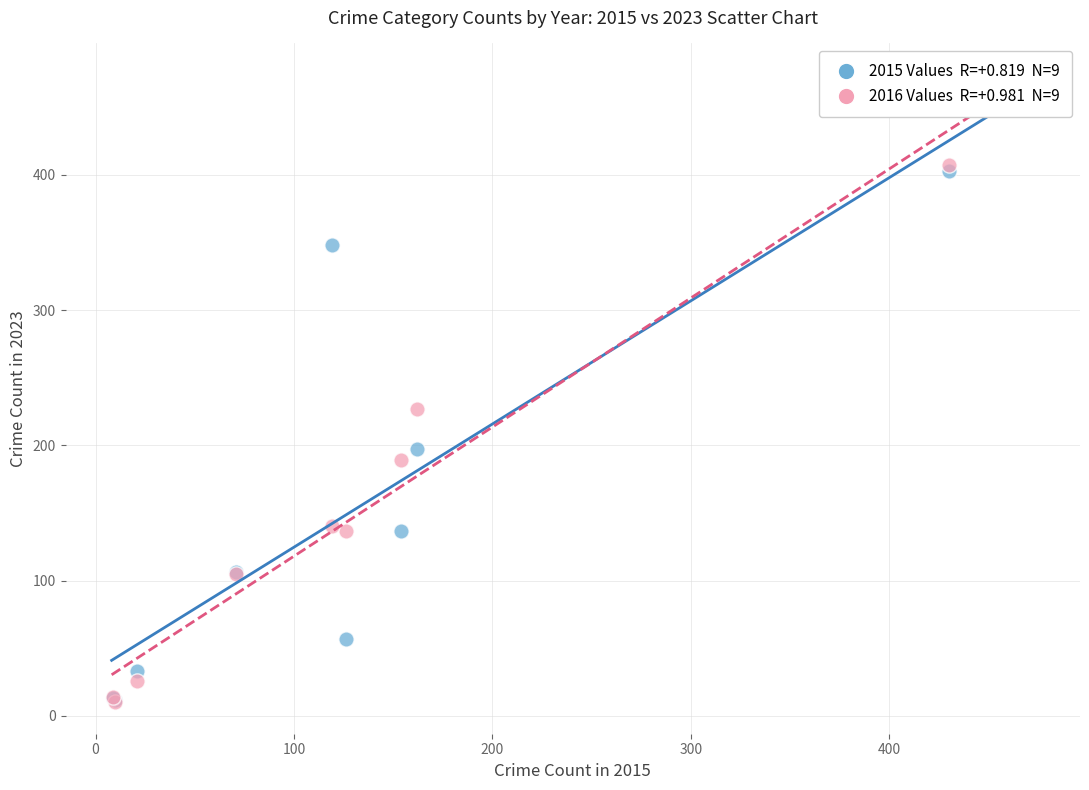

Across all series, what Y value is closest to 208?

197